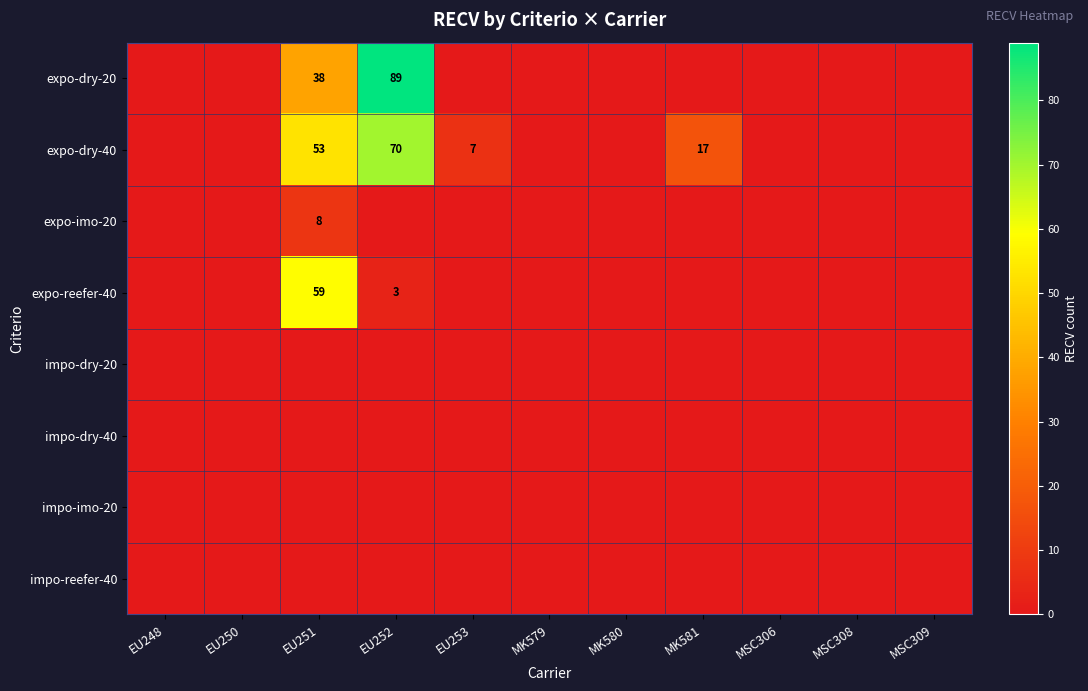

What is the maximum value shown in the chart?

89